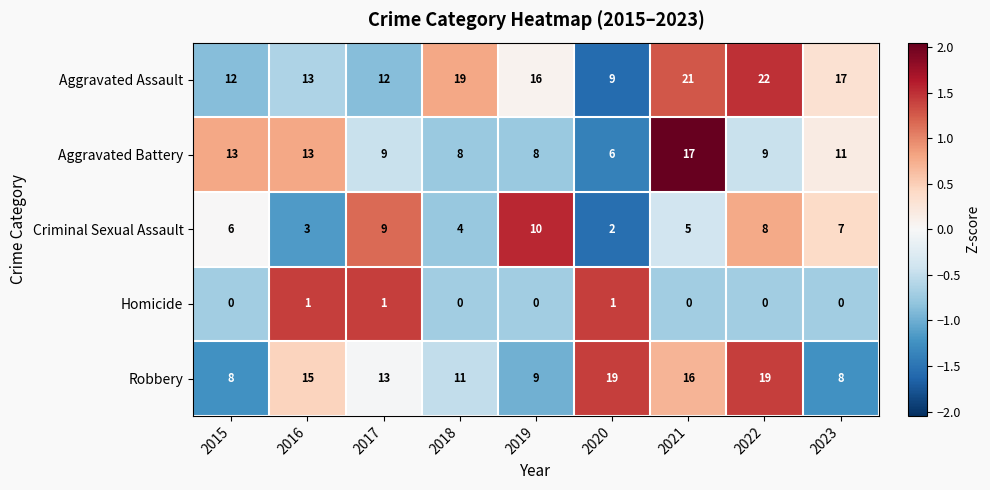

Where does the Robbery series first go above 13?

2016